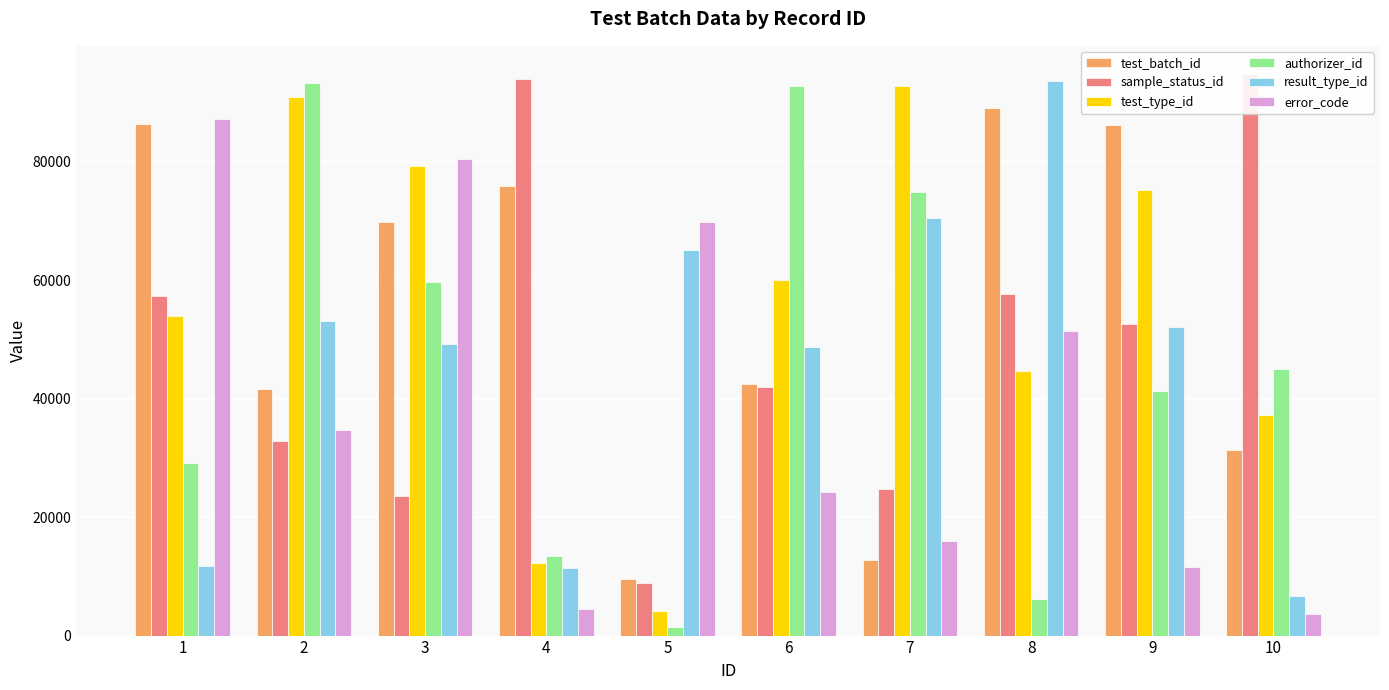

At which label is authorizer_id closest to 47386?

10